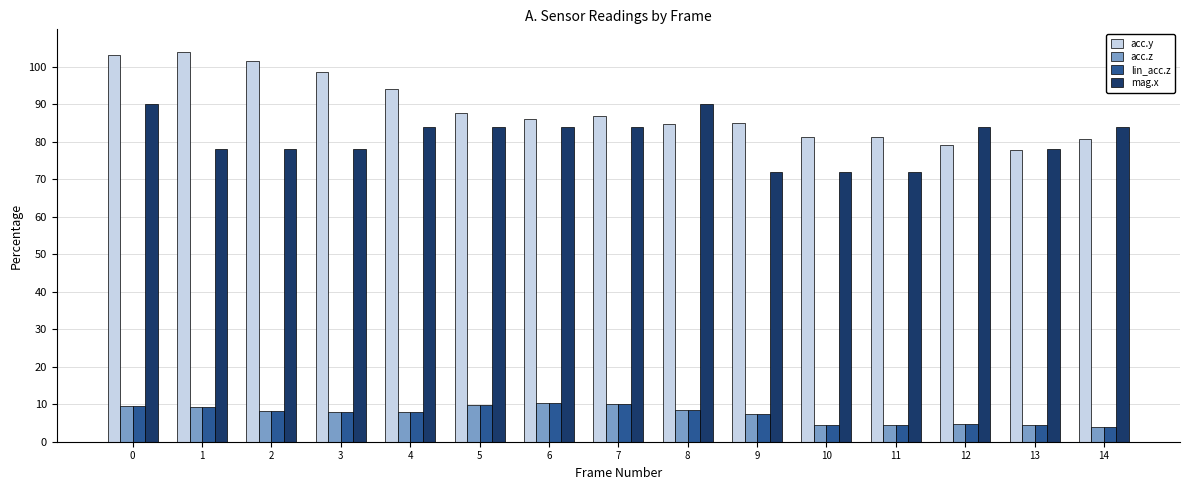

Read the mag.x value at 2.

78.0